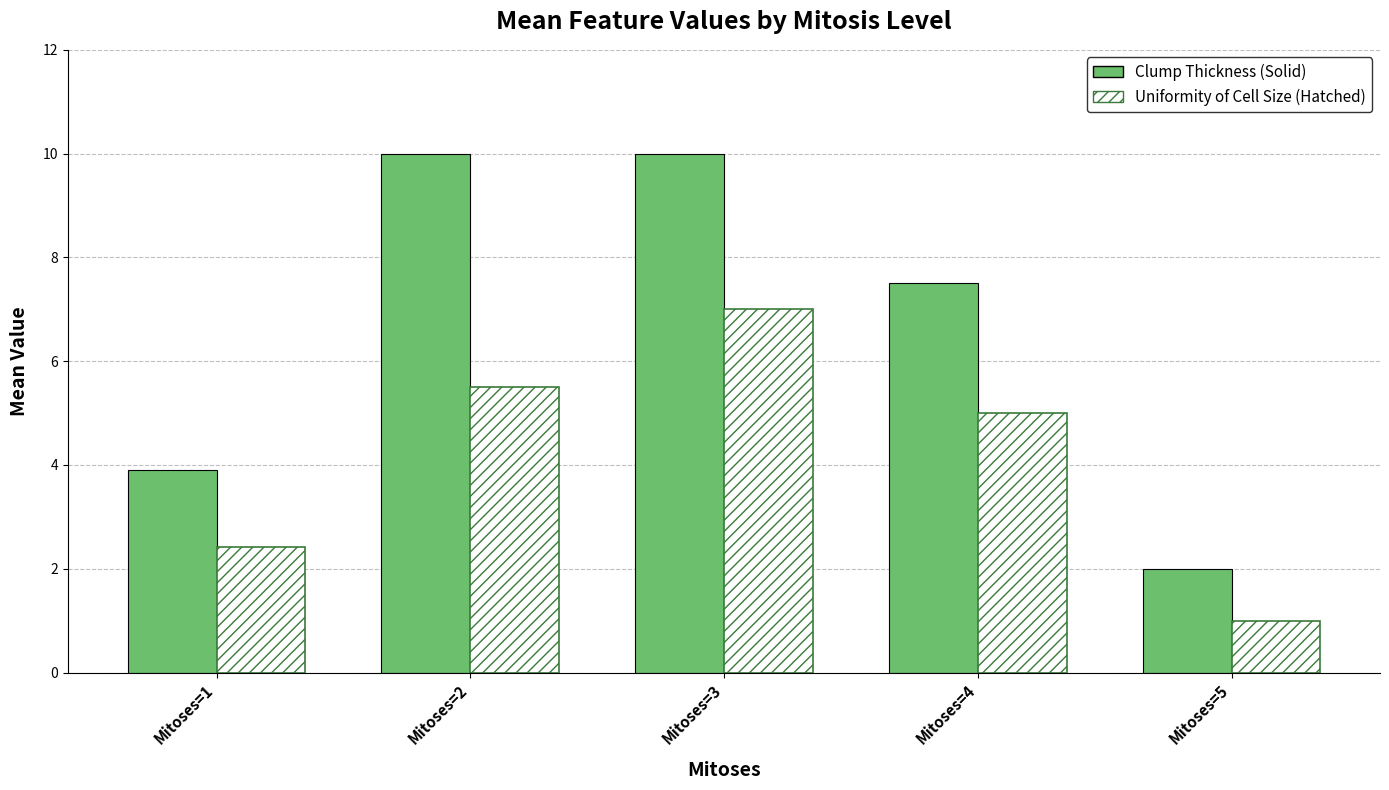

What is the difference between the highest and lowest values at Mitoses=1?

1.5